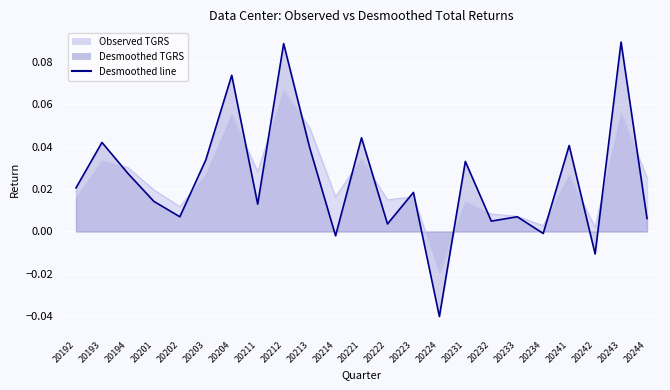

Reading left to right, list all the values displayed in this chart.

Observed TGRS: 20192=0.0	20193=0.0	20194=0.0	20201=0.0	20202=0.0	20203=0.0	20204=0.1	20211=0.0	20212=0.1	20213=0.0	20214=0.0	20221=0.0	20222=0.0	20223=0.0	20224=-0.0	20231=0.0	20232=0.0	20233=0.0	20234=0.0	20241=0.0	20242=0.0	20243=0.1	20244=0.0
Desmoothed TGRS: 20192=0.0	20193=0.0	20194=0.0	20201=0.0	20202=0.0	20203=0.0	20204=0.1	20211=0.0	20212=0.1	20213=0.0	20214=-0.0	20221=0.0	20222=0.0	20223=0.0	20224=-0.0	20231=0.0	20232=0.0	20233=0.0	20234=-0.0	20241=0.0	20242=-0.0	20243=0.1	20244=0.0